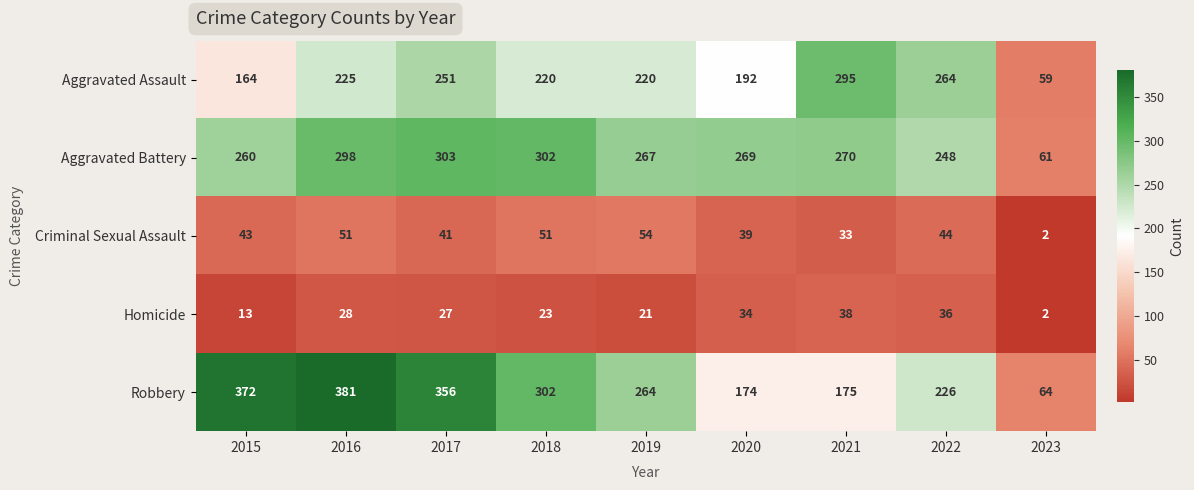

Between 2021 and 2023, which series saw the biggest shift?

Aggravated Assault